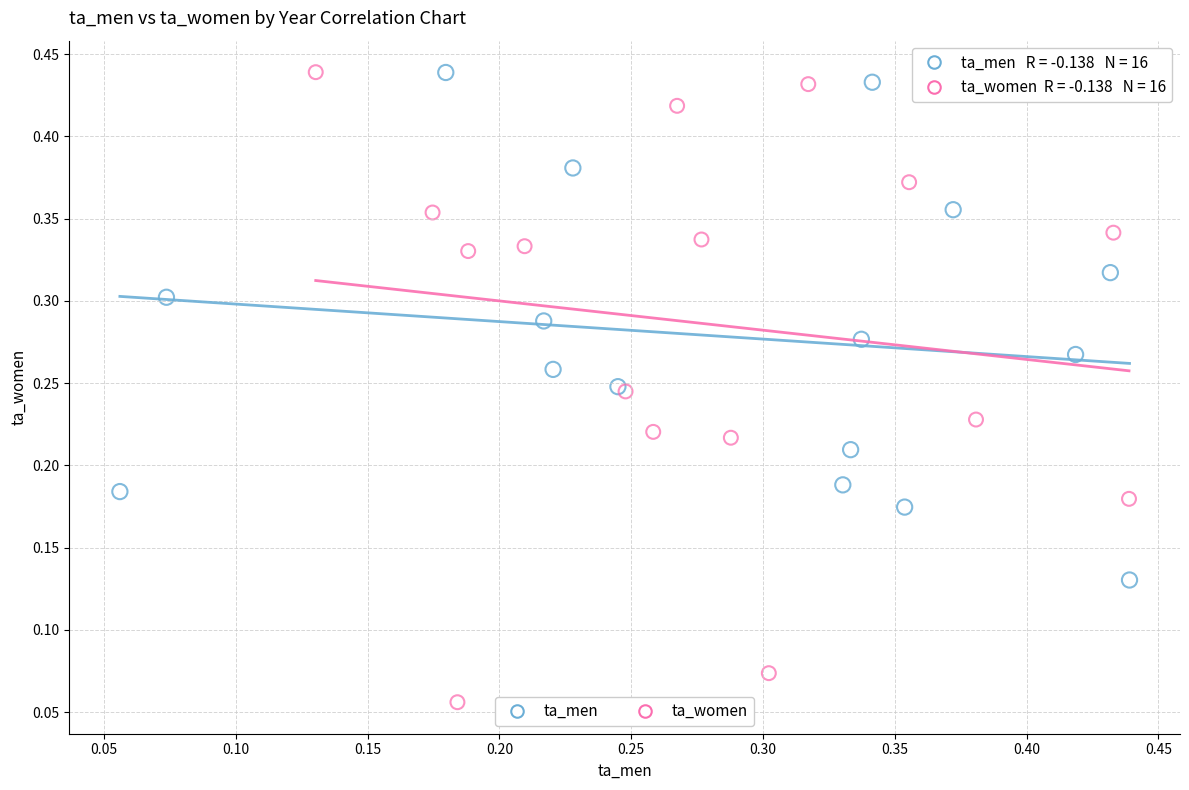

Which series has the largest Y range (max minus min)?

ta_women